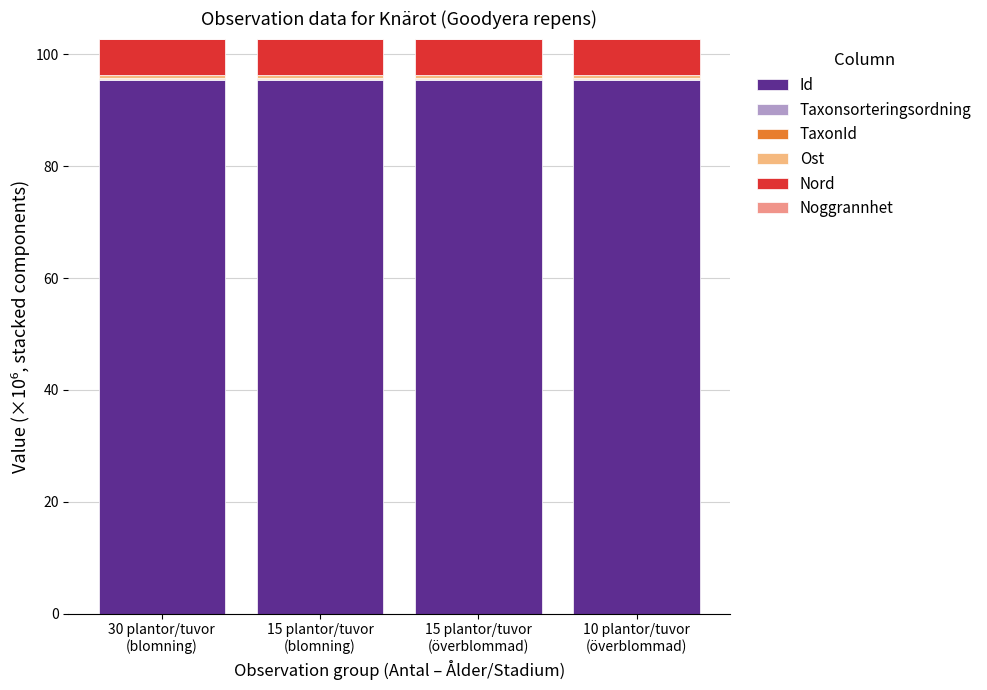

Which series has the largest total across all categories?

Id